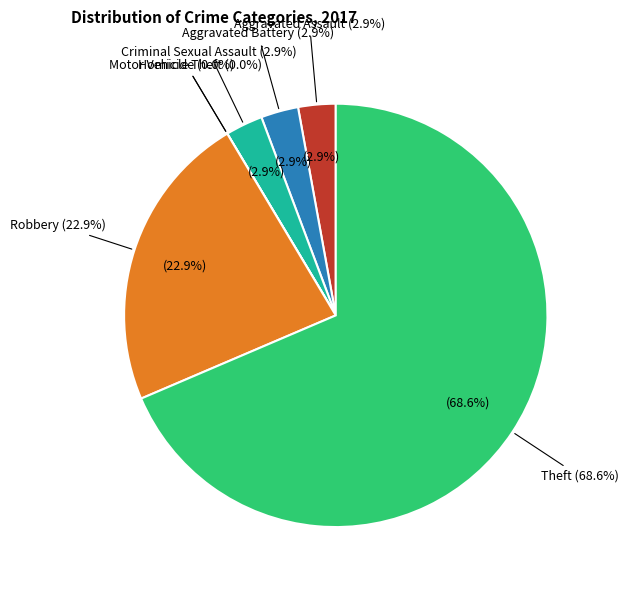

Which slice represents more than half of the pie?

Theft